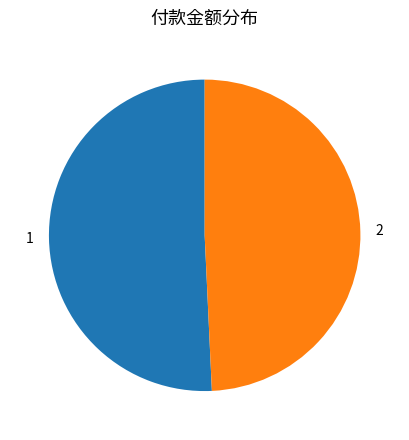

Is there any slice that represents more than half of the pie?

Yes